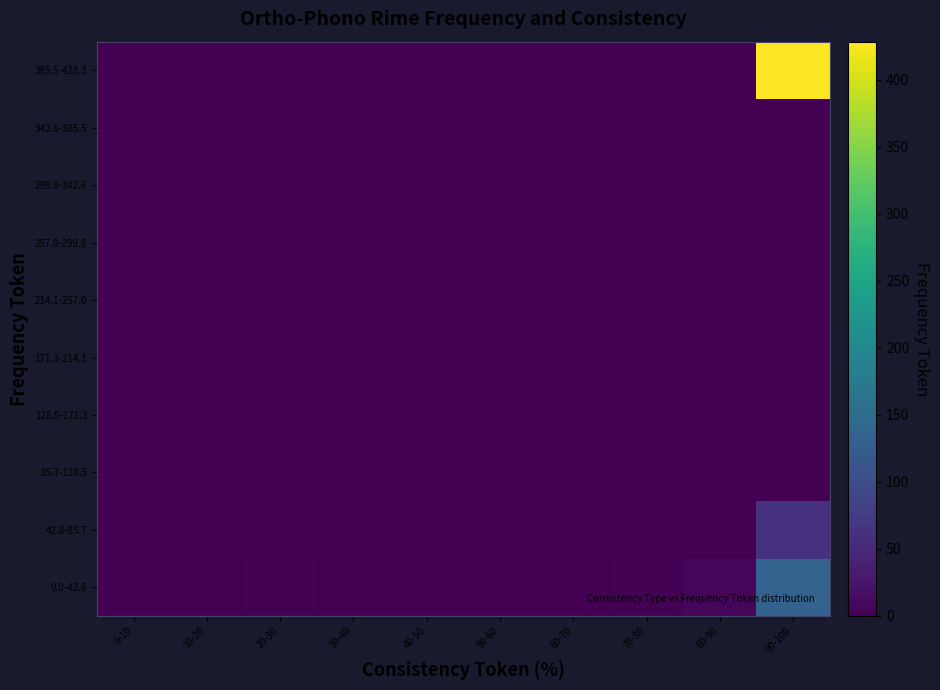

What is the spread (max minus min) of values at 70-80?

2.8